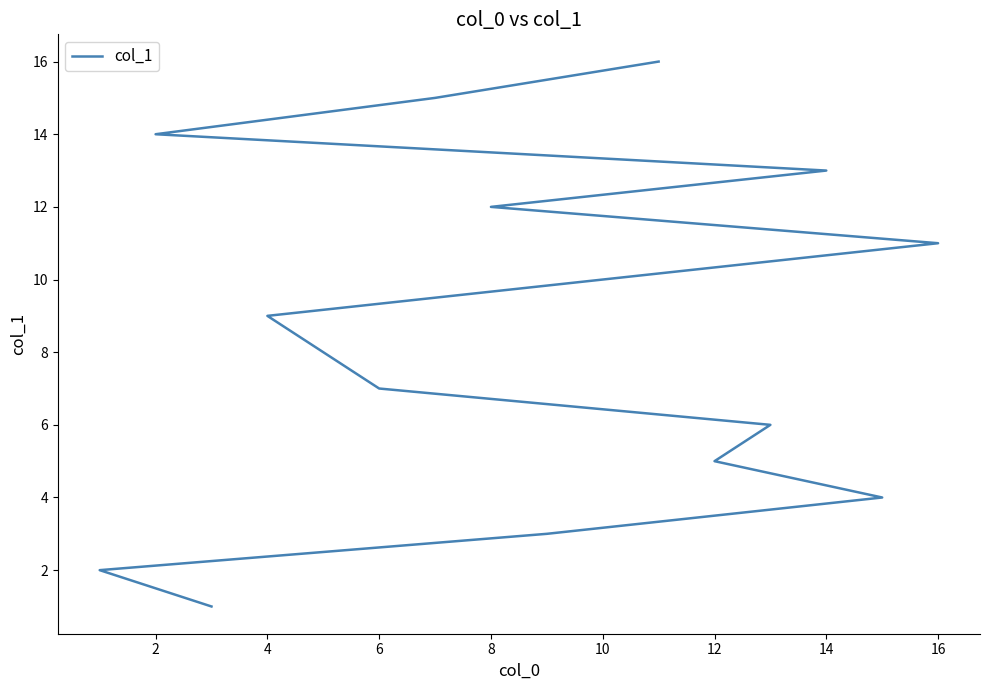

What is the label of the 15th point from the left?

14